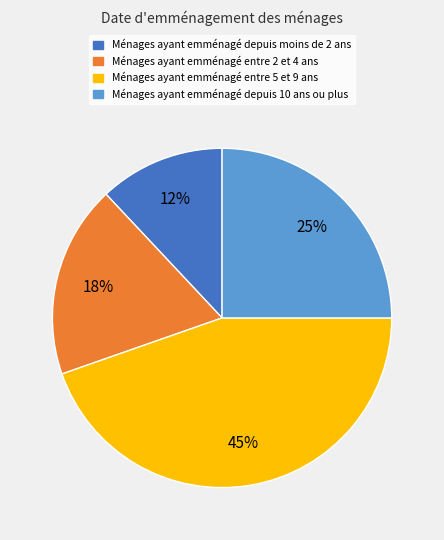

To the nearest percent, what is the average slice percentage?

25%